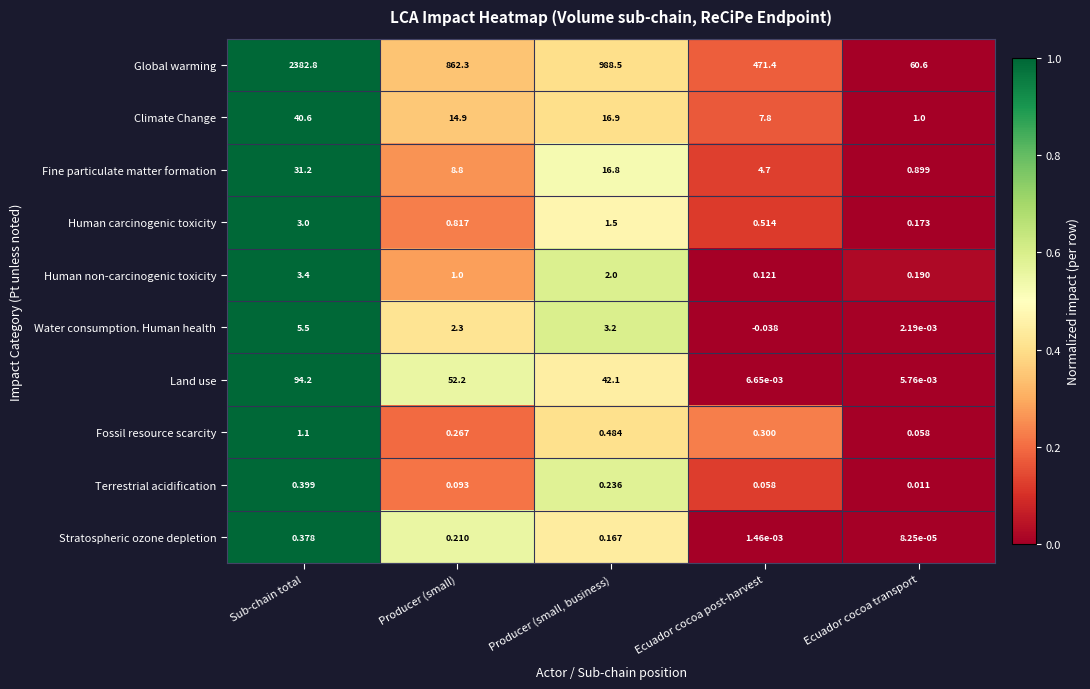

What is the greatest value displayed?

2382.8